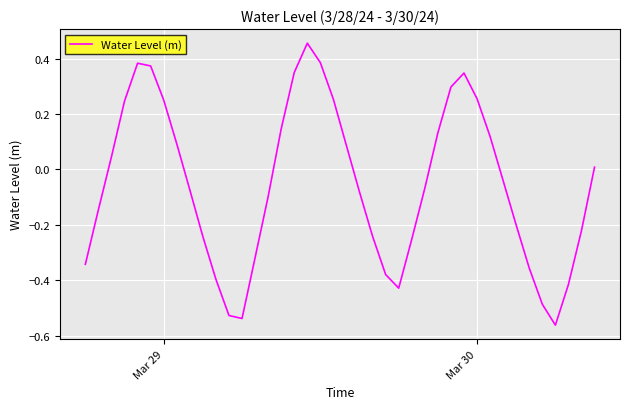

What is the difference between the maximum and minimum values?

1.0